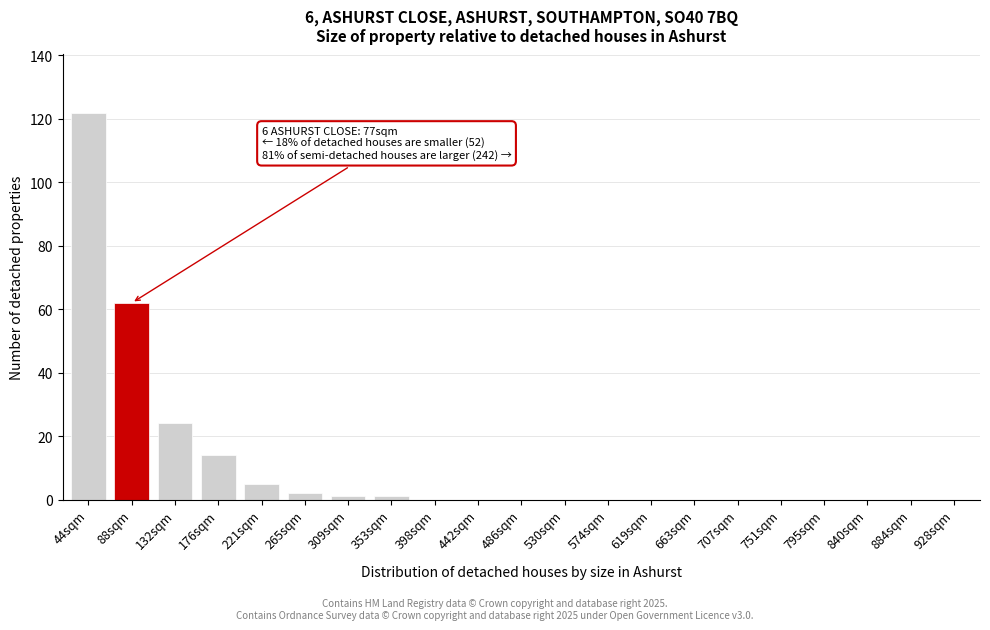

Reading left to right, extract all data points from this chart.

44sqm=122	88sqm=62	132sqm=24	176sqm=14	221sqm=5	265sqm=2	309sqm=1	353sqm=1	398sqm=0	442sqm=0	486sqm=0	530sqm=0	574sqm=0	619sqm=0	663sqm=0	707sqm=0	751sqm=0	795sqm=0	840sqm=0	884sqm=0	928sqm=0